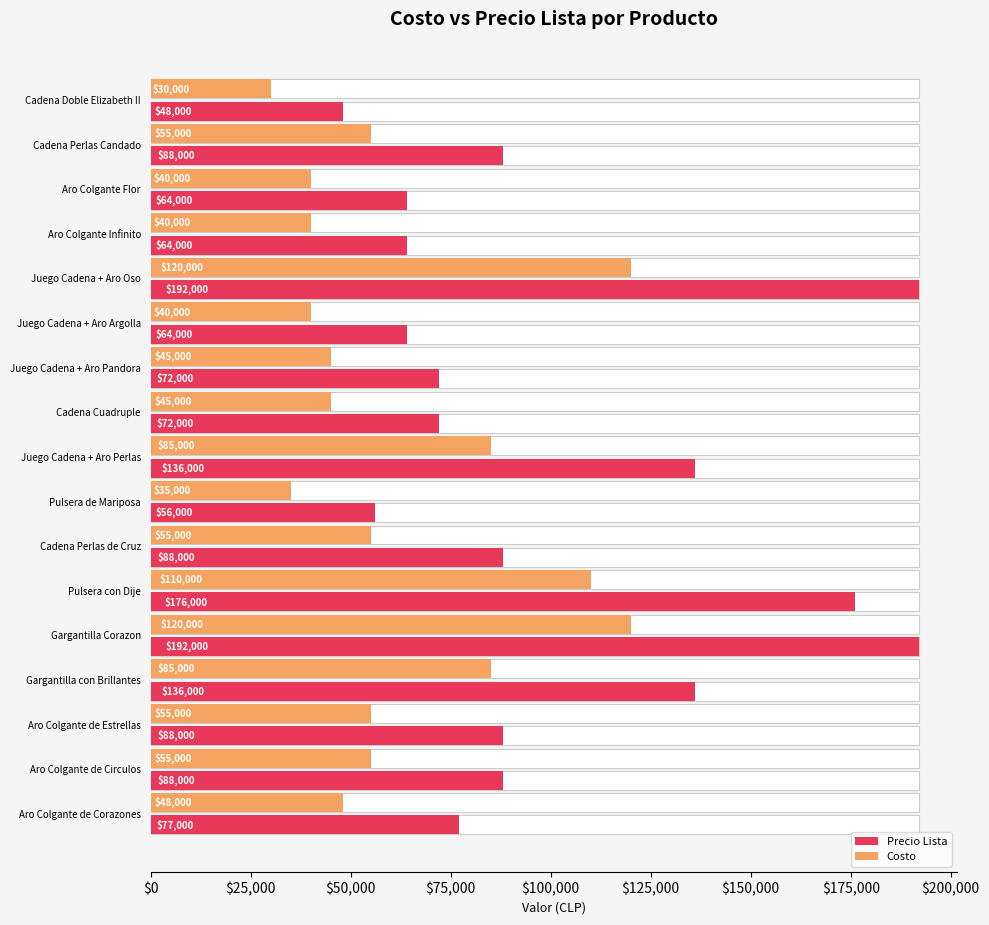

Rank the series by their average value, from highest to lowest.

Precio Lista, Costo